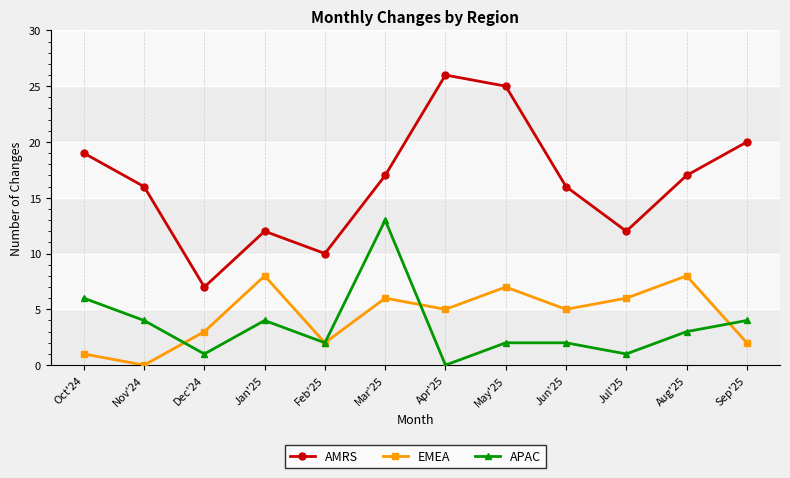

What is the label of the 6th point from the right?

Apr'25